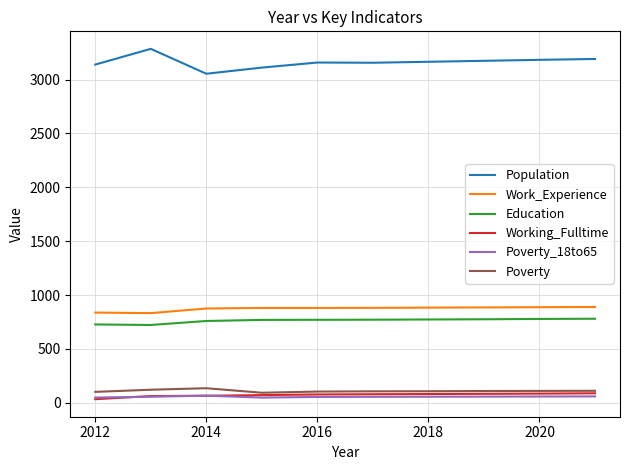

How many lines are shown in the chart?

6